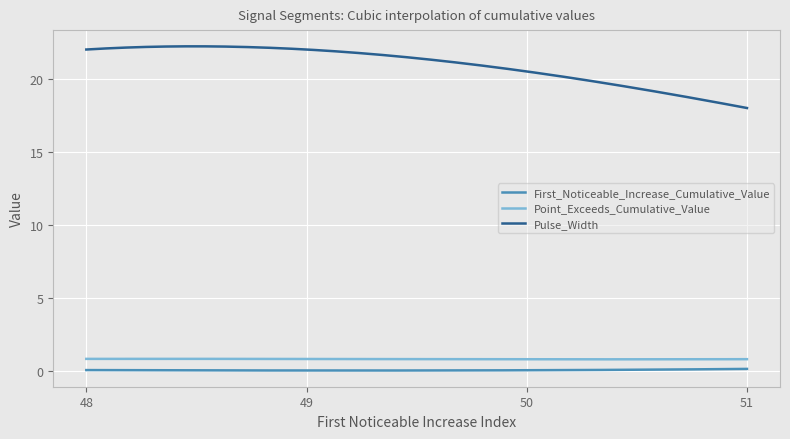

In Pulse_Width, how many points are higher than both neighbors (excluding endpoints)?

1